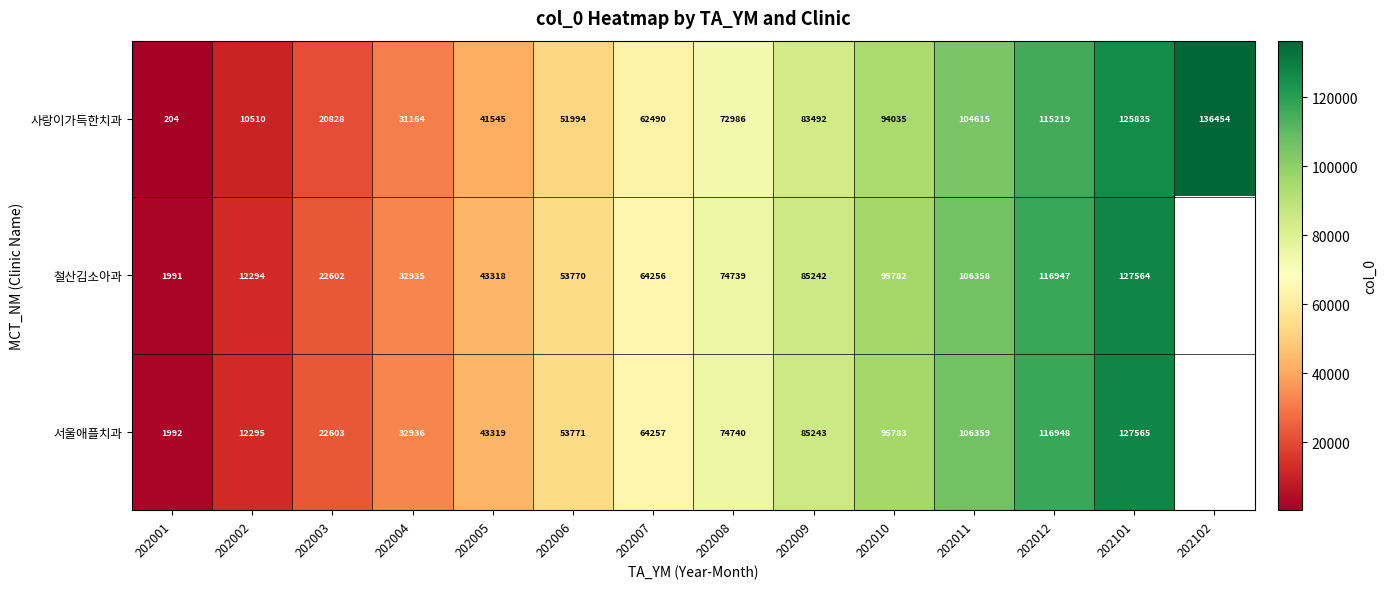

At 202002, list the series in order from smallest to largest.

사랑이가득한치과, 철산김소아과, 서울애플치과